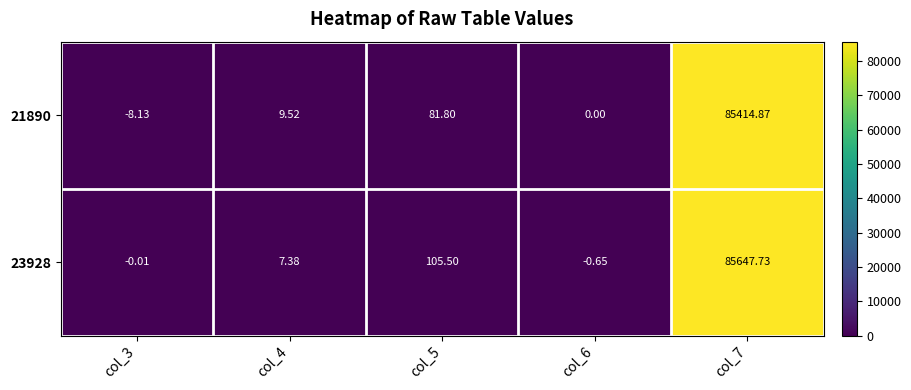

Between col_7 and col_3, which is larger?

col_7